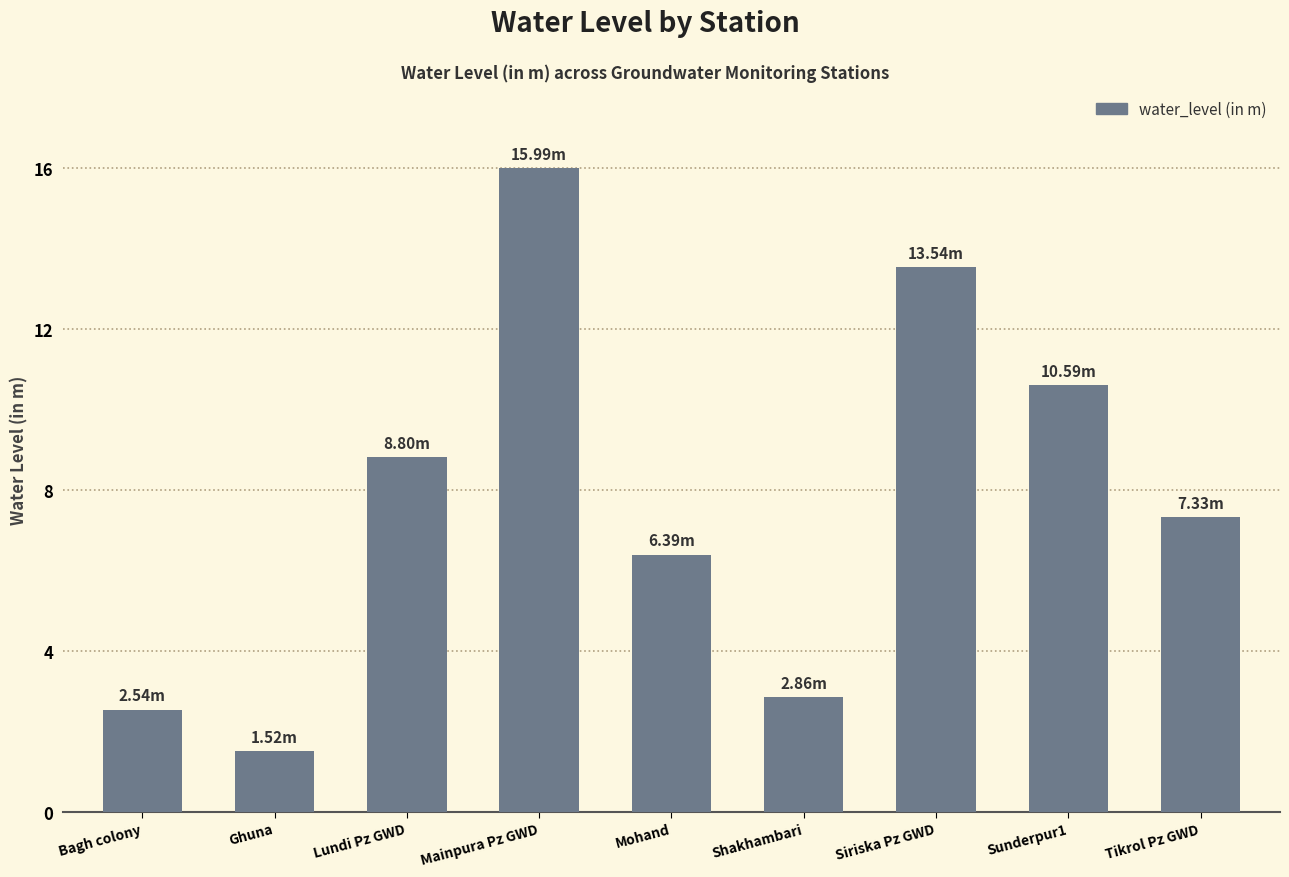

How many data points are less than 7?

4